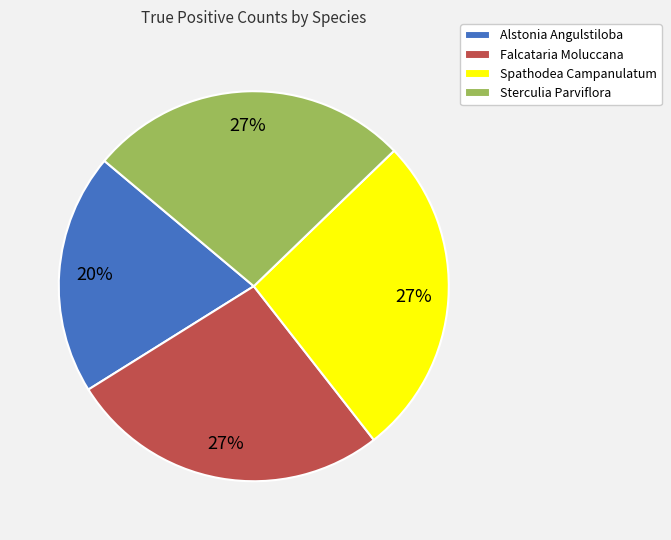

To the nearest percent, what is the difference between the largest and smallest slice percentages?

7%